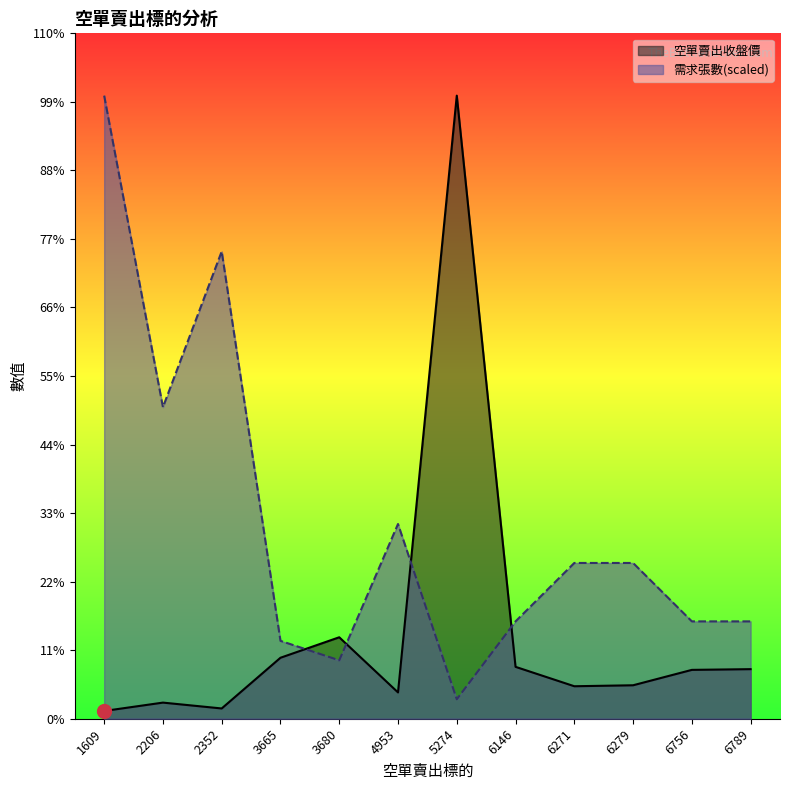

Reading left to right, extract all data points from this chart.

空單賣出收盤價: 32.0	66.5	42.4	251.5	336.0	108.5	2570.0	214.0	134.0	138.0	201.5	204.5
需求張數: 2570.0	1285.0	1927.5	321.2	240.9	803.1	80.3	401.6	642.5	642.5	401.6	401.6